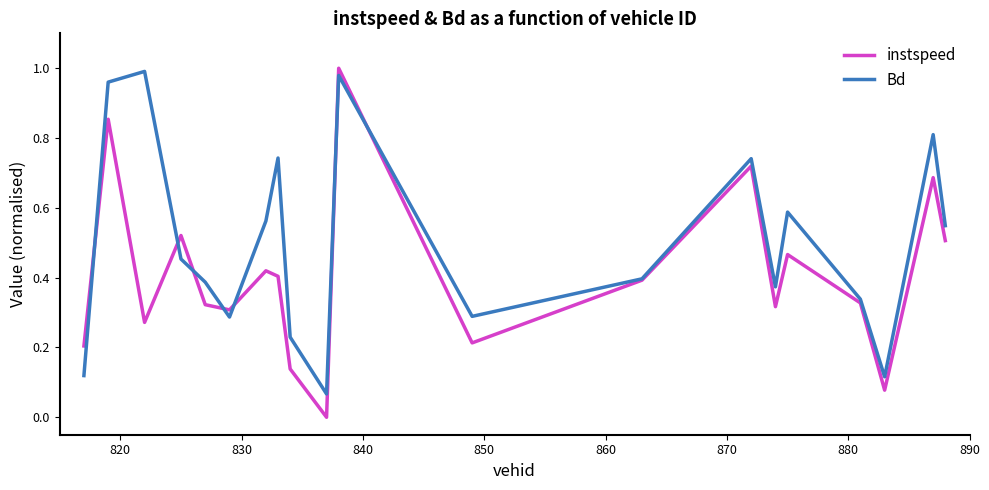

Which series has the largest range (max minus min)?

instspeed